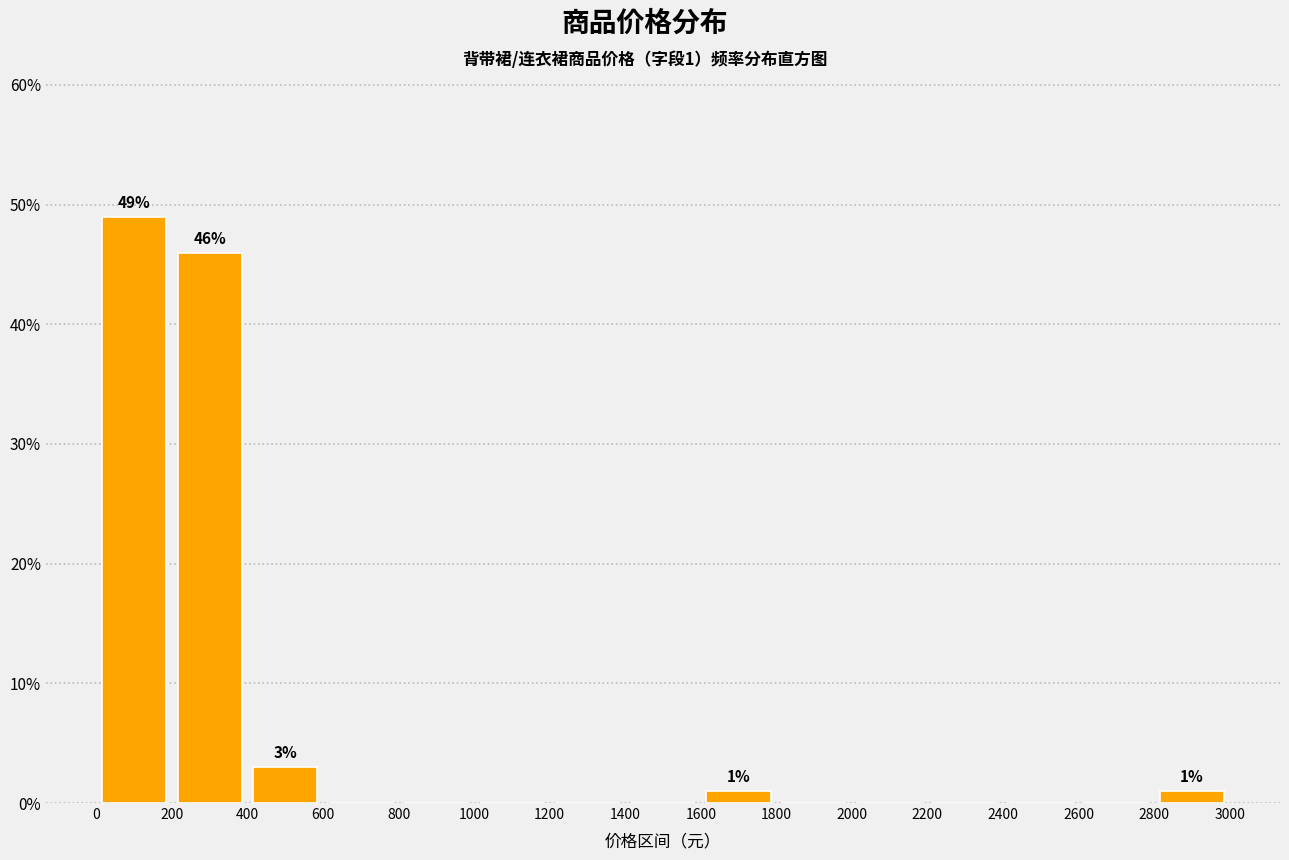

Over which range of the x-axis is the bar tallest?

0 to 200